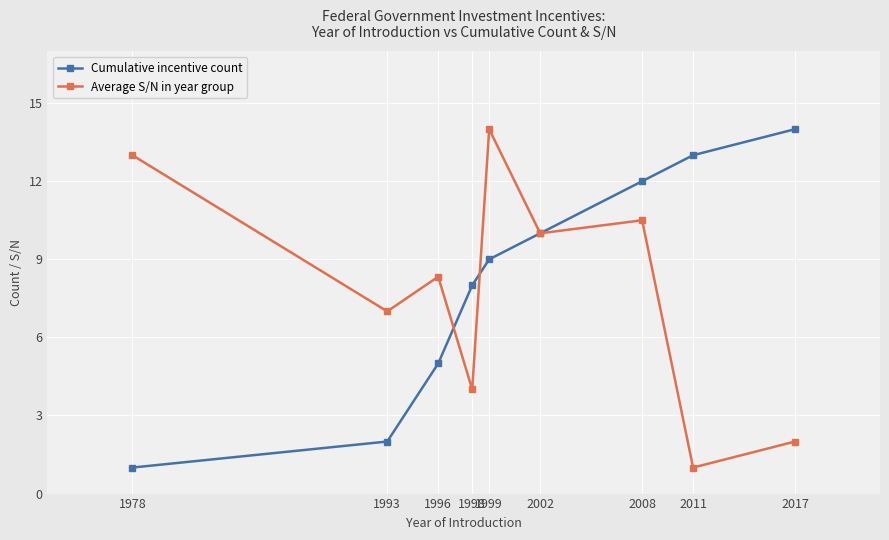

What is the value of the Cumulative incentive count point at the 8th from the left?

13.0